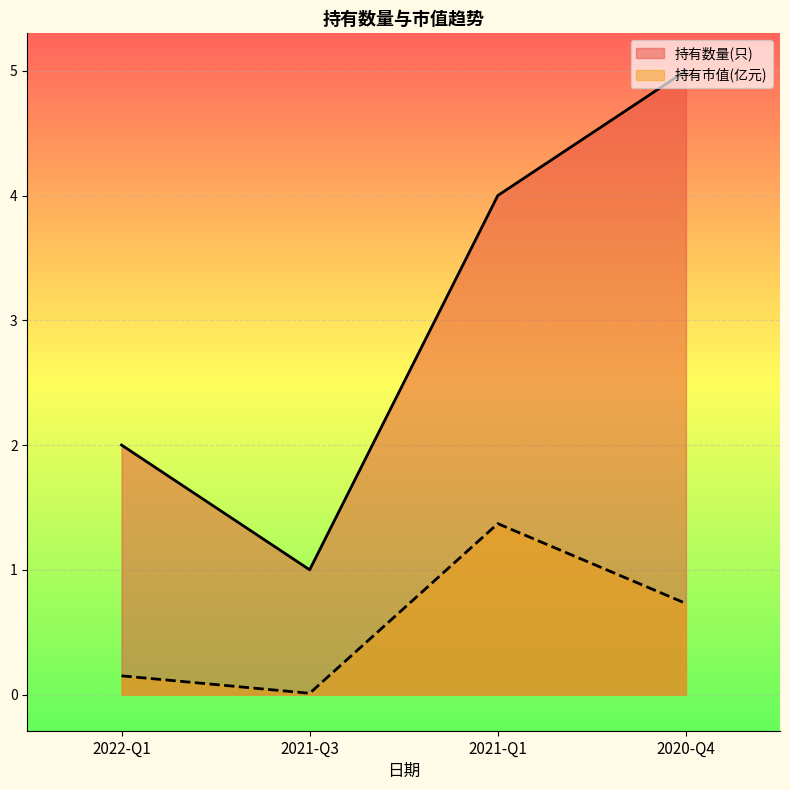

List the series in order of their overall mean, highest first.

持有数量(只), 持有市值(亿元)